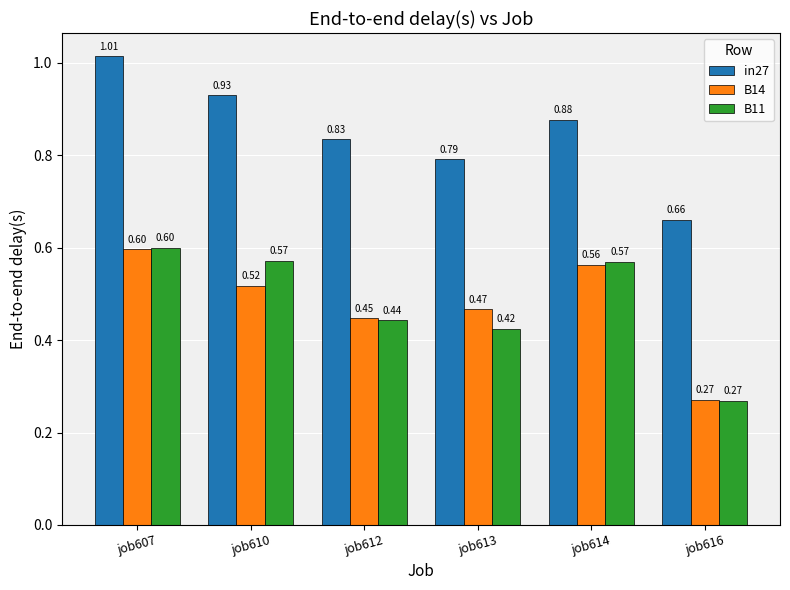

What are all the series names shown in the legend?

in27, B14, B11